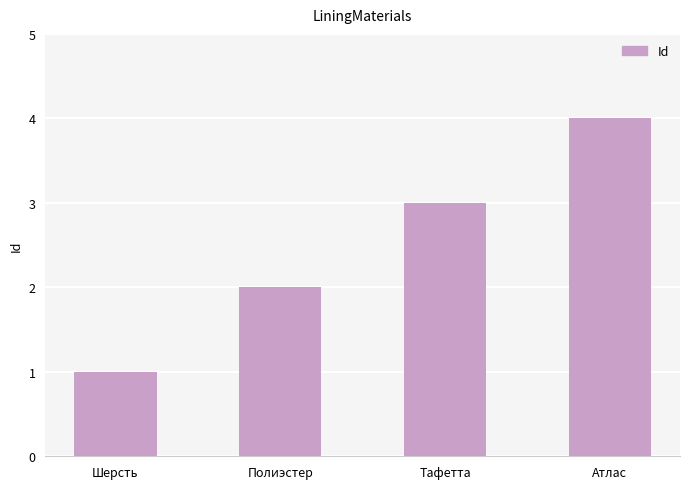

What value does the data have at Тафетта?

3